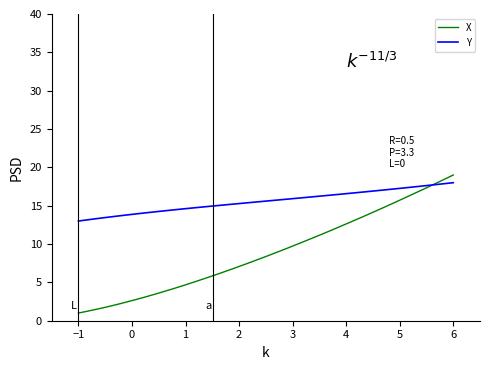

Rank the series by their average value, from lowest to highest.

X, Y